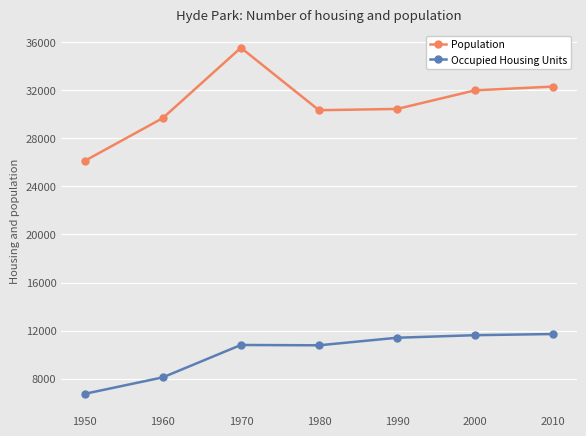

What is the sum of all Occupied Housing Units values?

71139